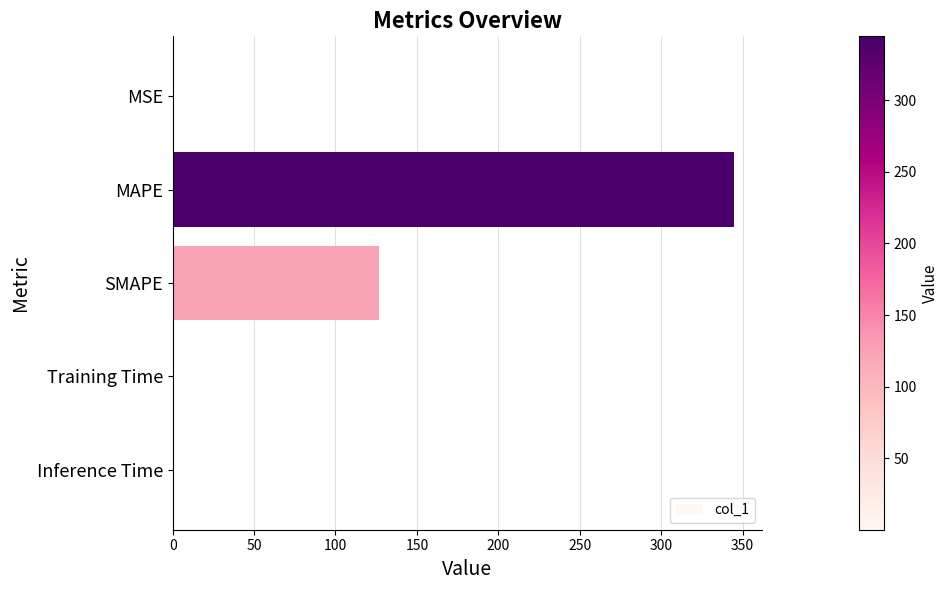

What is the sum of the values at SMAPE and MAPE?

471.2